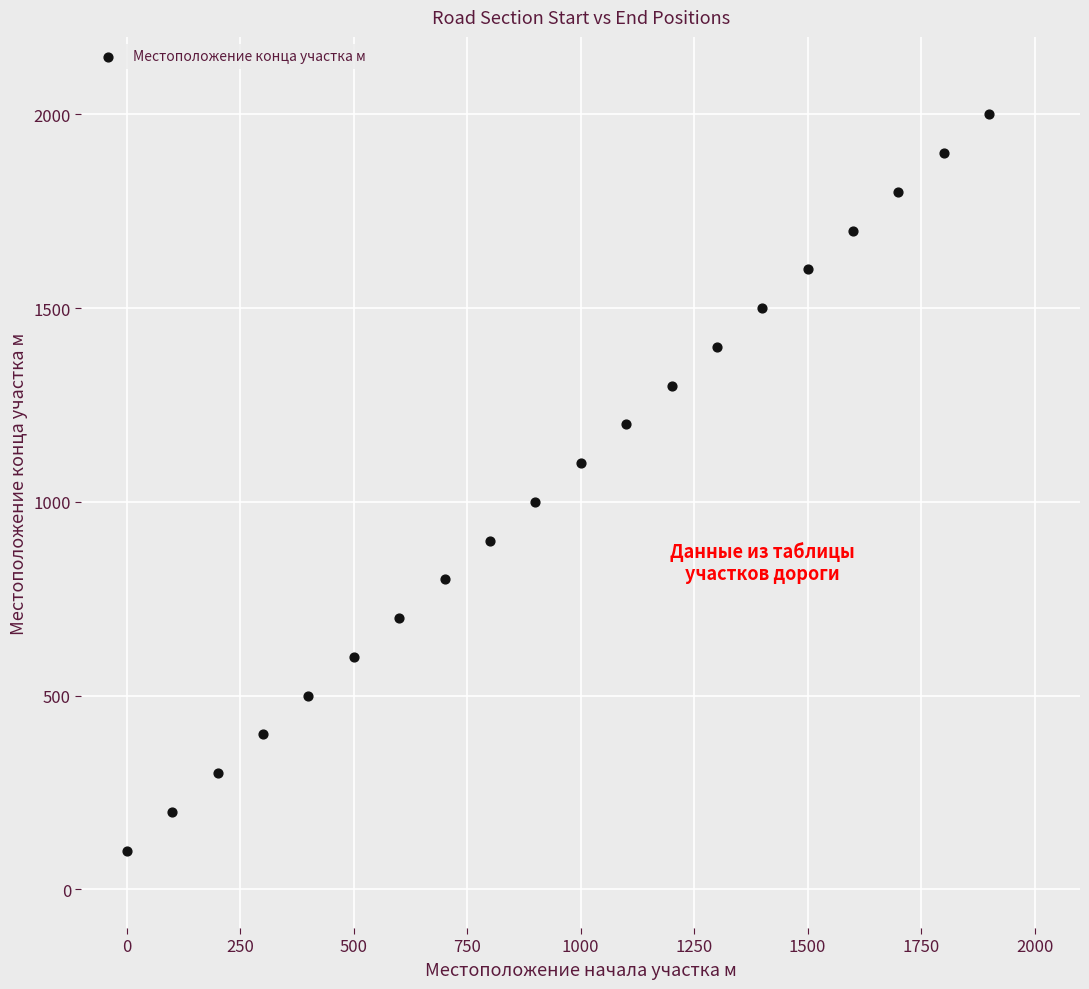

What is the range of Y values (max minus min)?

1900